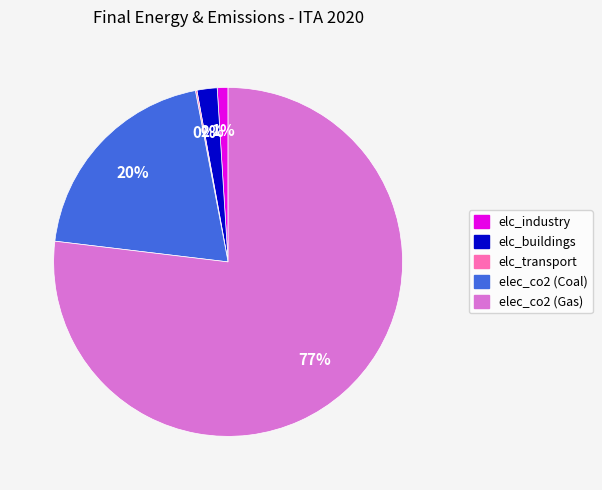

The elec_co2 (Coal) slice represents 20% of the pie. True or false?

True